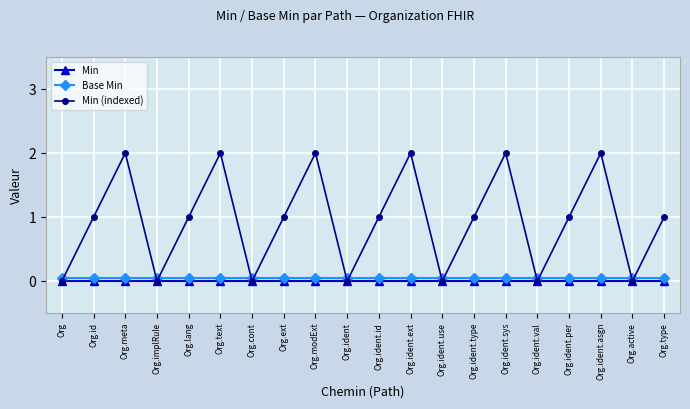

How many lines are shown in the chart?

3